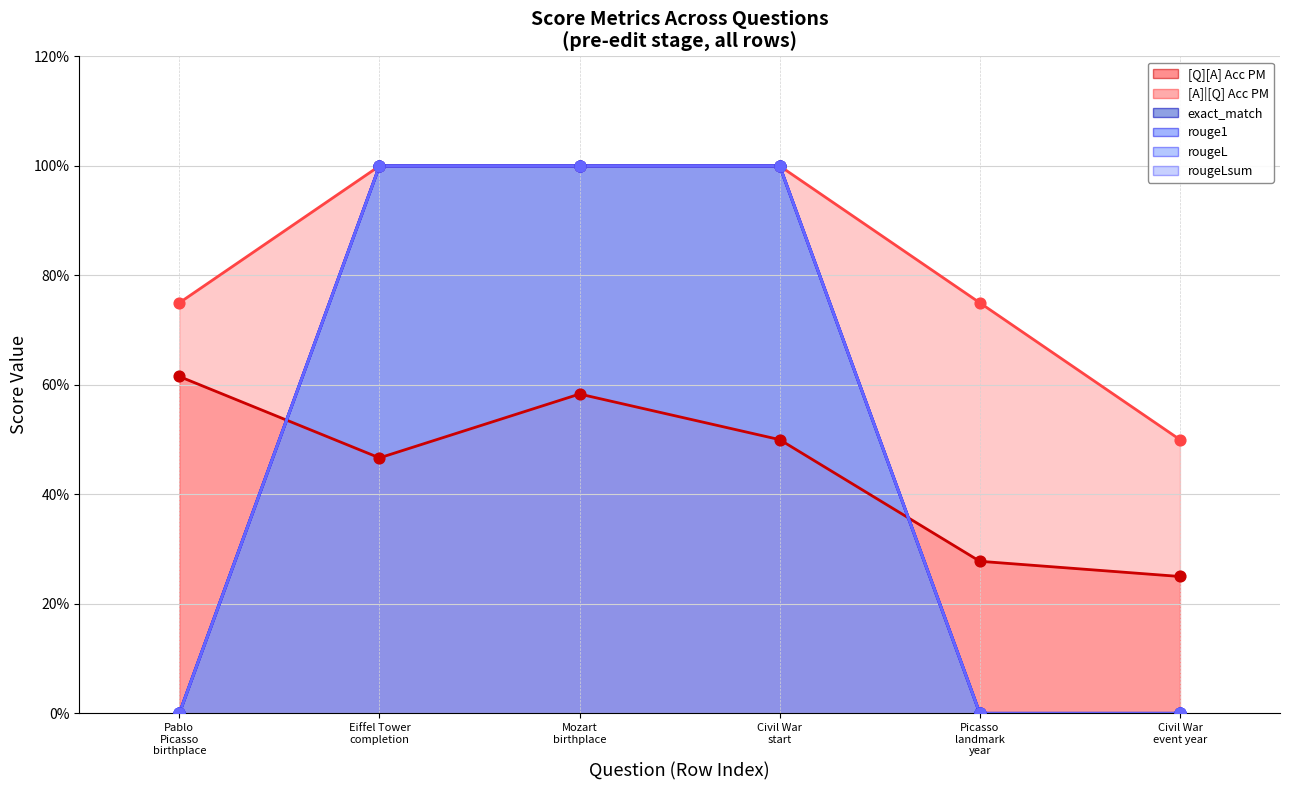

At how many categories does at least one series exceed 0?

6